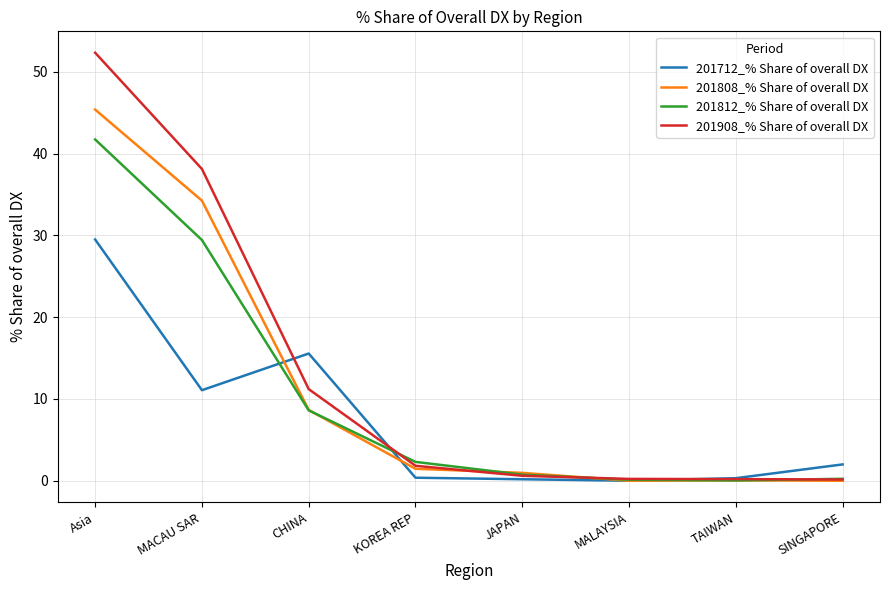

True or false: 201812_% Share of overall DX has a value of 41.7 at Asia.

True